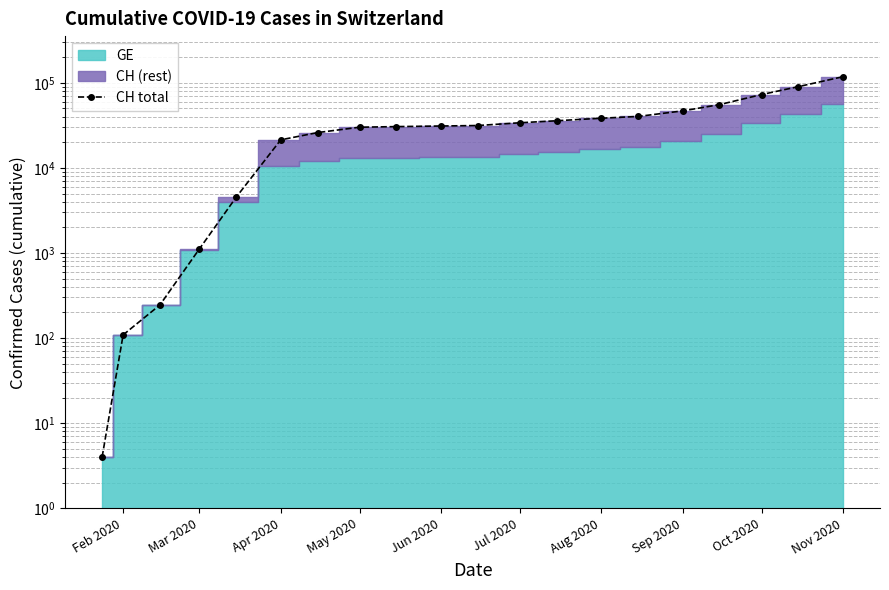

Does the chart display data point markers on the line(s)?

Yes